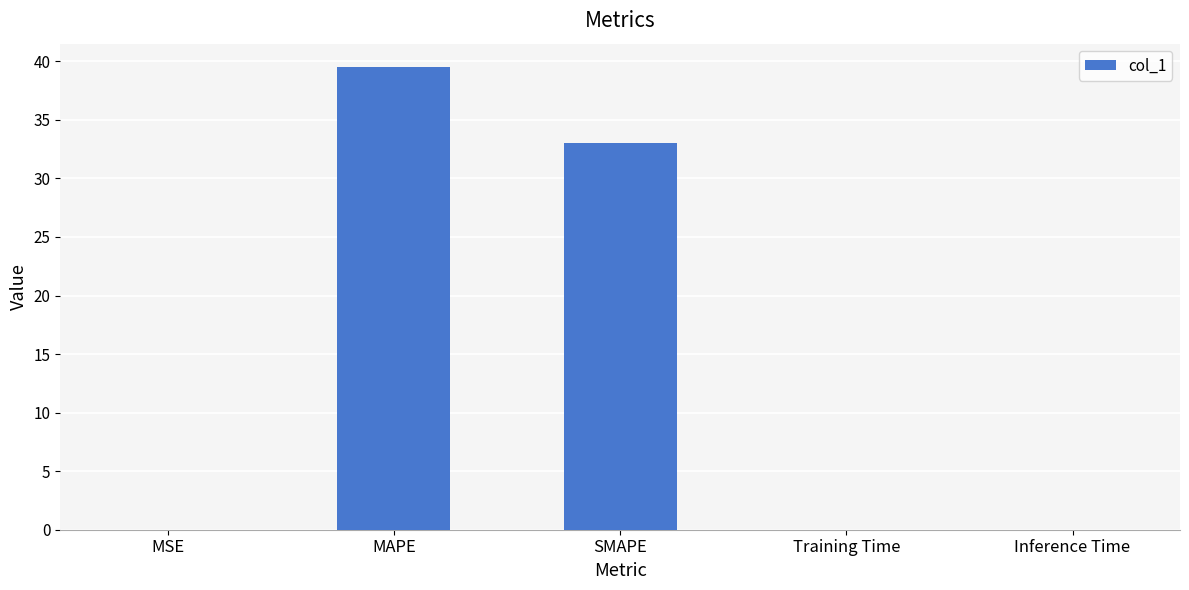

Is it true that the value at MAPE is 25.3?

False